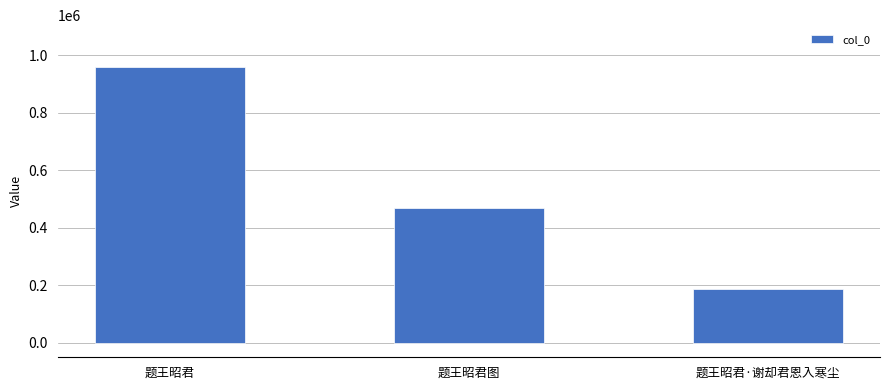

What is the difference between the maximum and minimum values?

773782